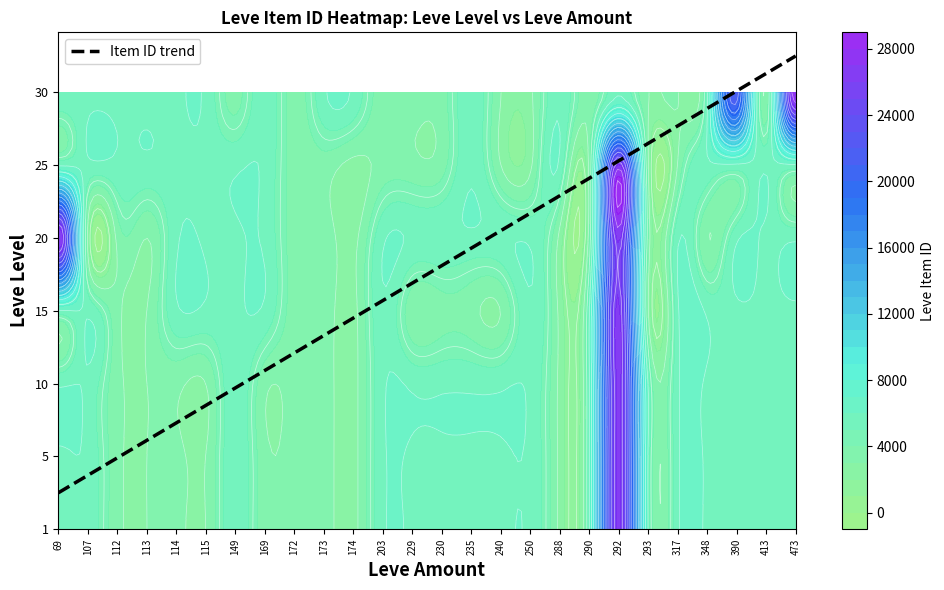

What is the difference between the second highest and second lowest values in the 10 series?

877